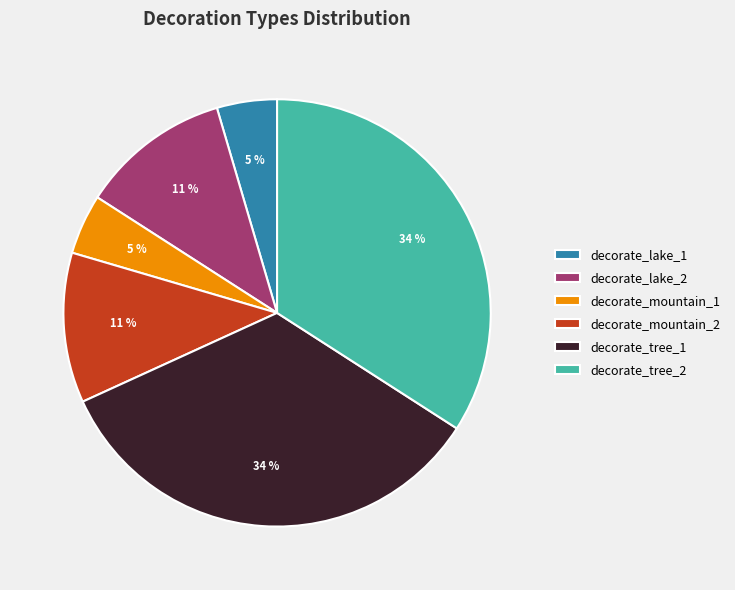

Does decorate_mountain_2 account for over 50% of the chart?

No